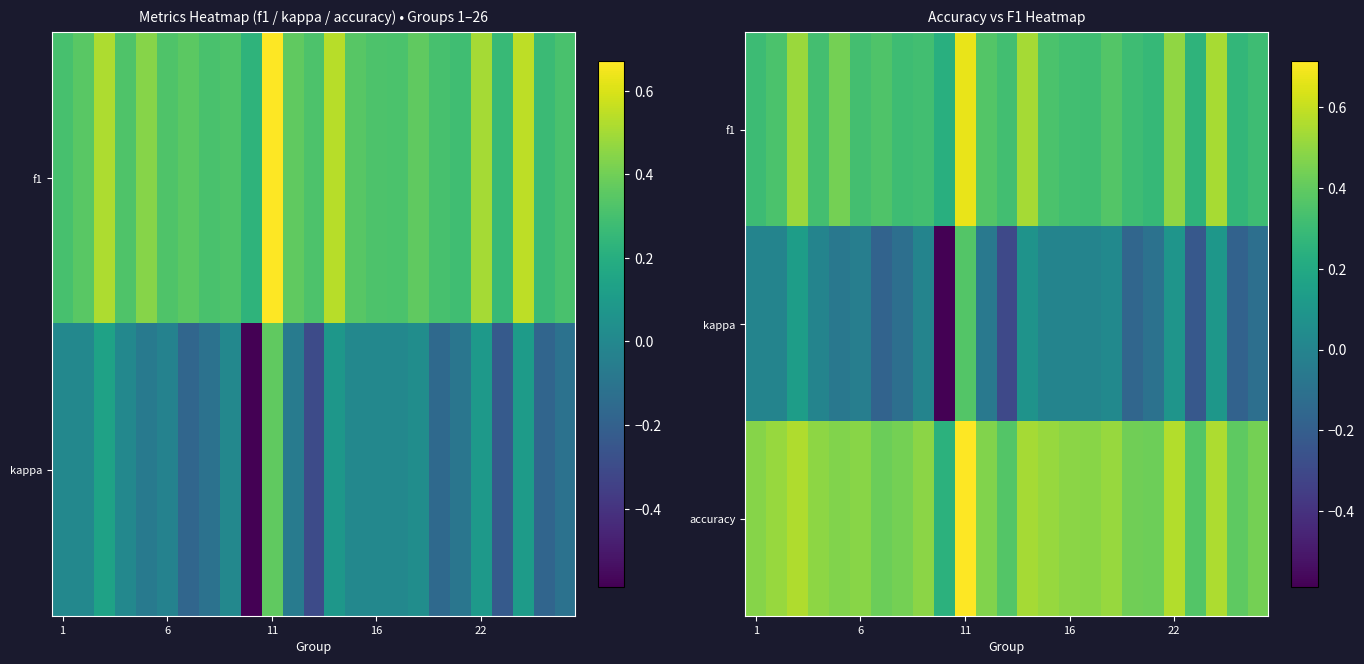

The kappa series shows -0.6 at 1. True or false?

False